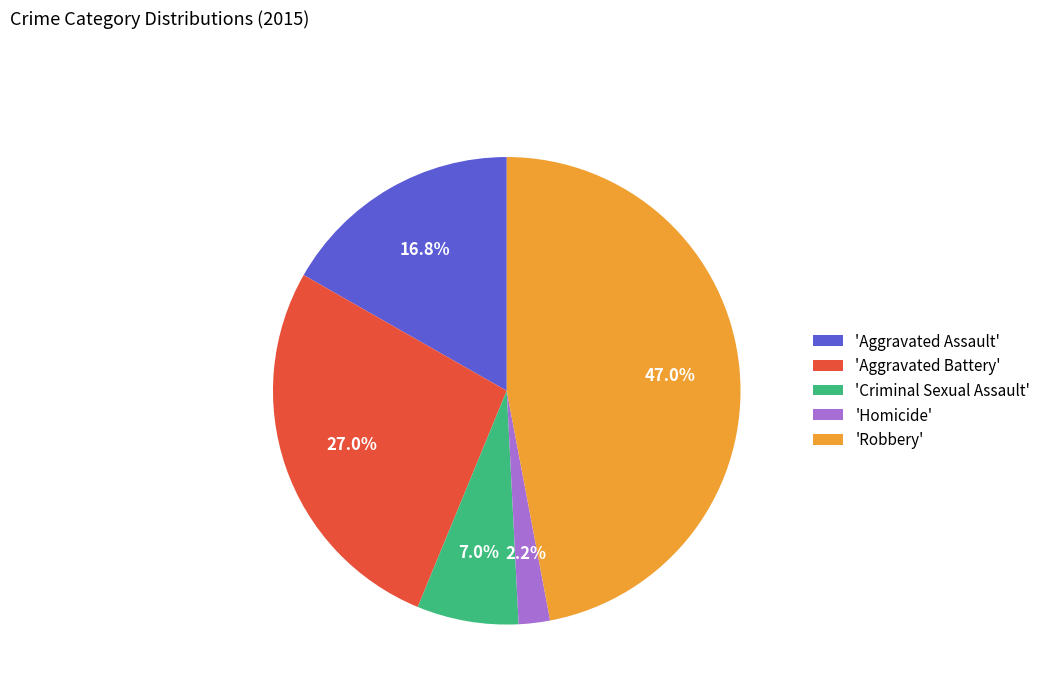

Does any single category account for the majority?

No